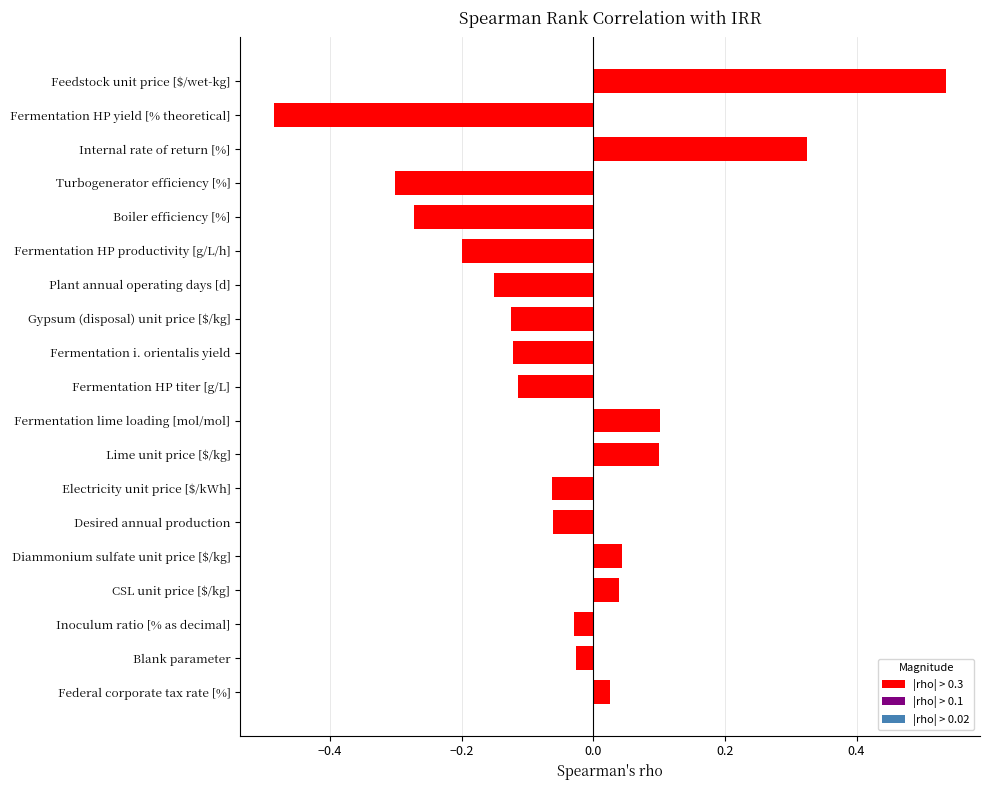

Which label corresponds to the smallest value in the chart?

Fermentation HP yield [% theoretical]